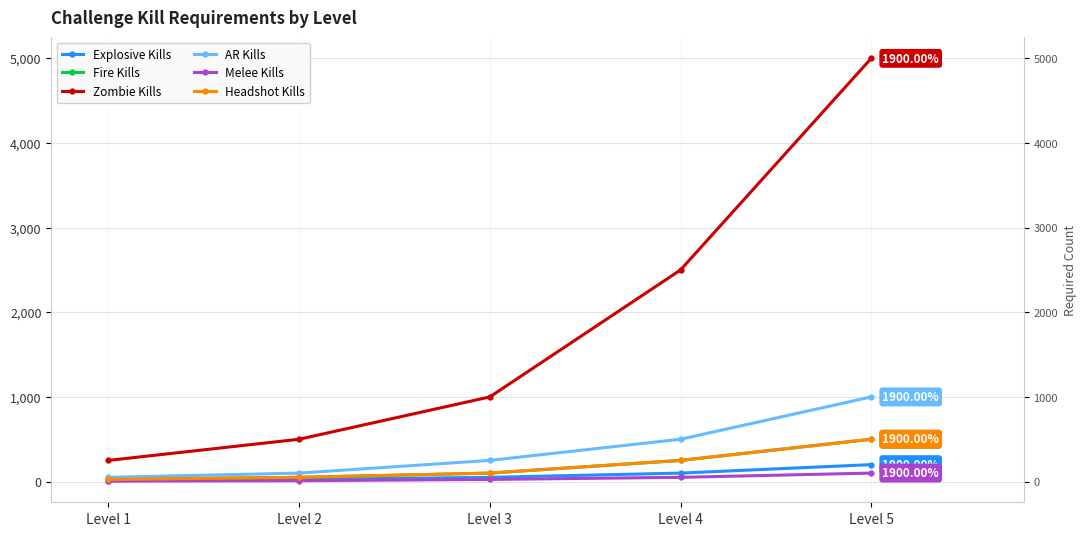

List the labels in order of Explosive Kills value, smallest first.

Level 1, Level 2, Level 3, Level 4, Level 5